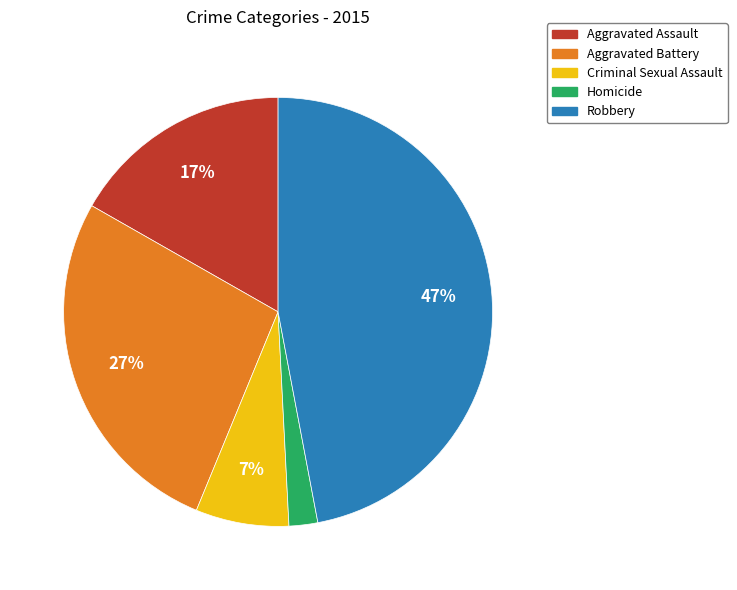

Do Robbery and Homicide together represent more than half of the pie?

No